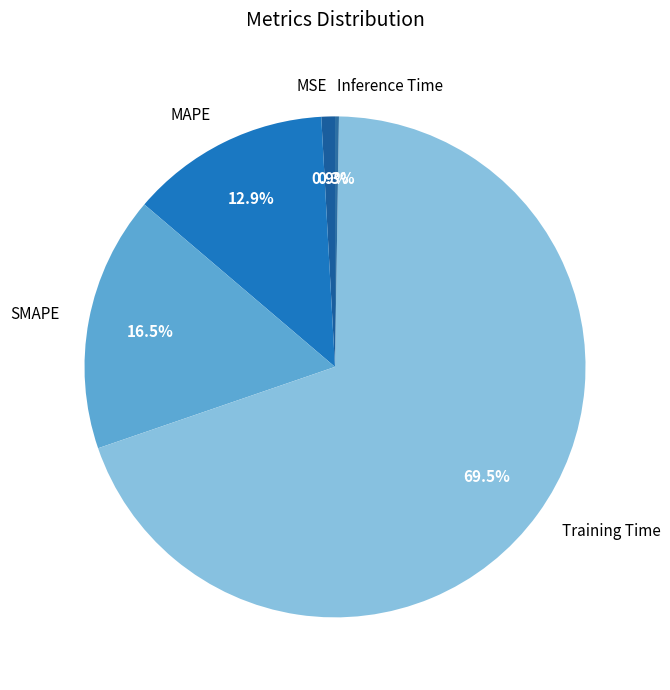

To the nearest percent, what is the difference between the largest and smallest slice percentages?

69%